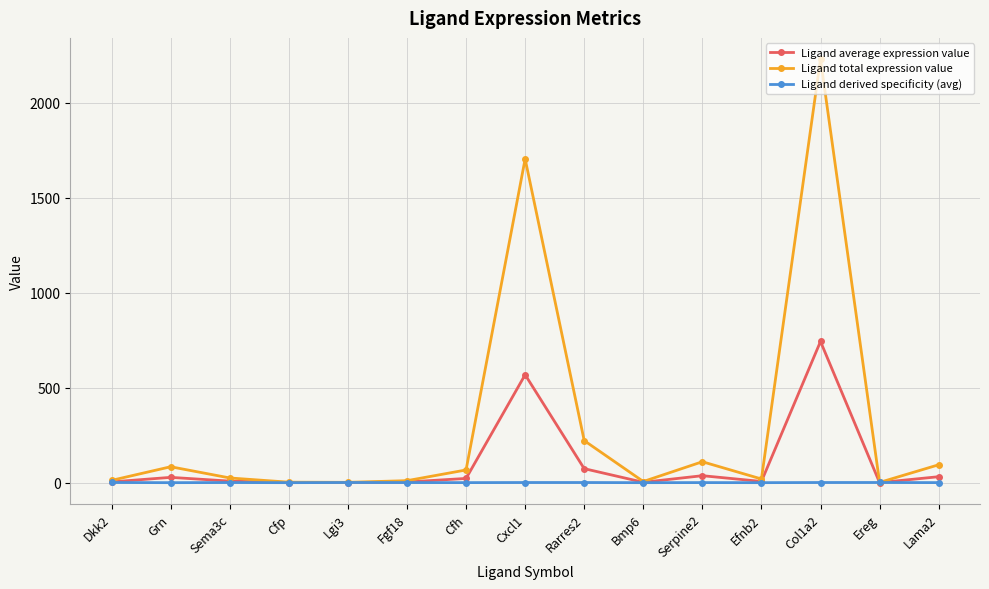

What is the total value across all series at Serpine2?

147.3